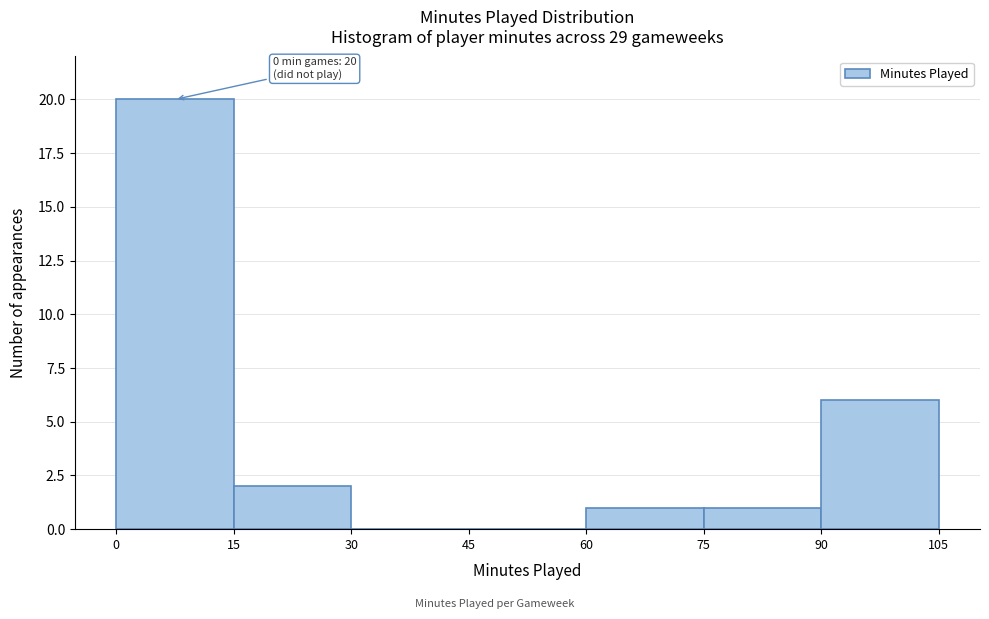

Which range on the x-axis has the tallest bar?

0 to 15